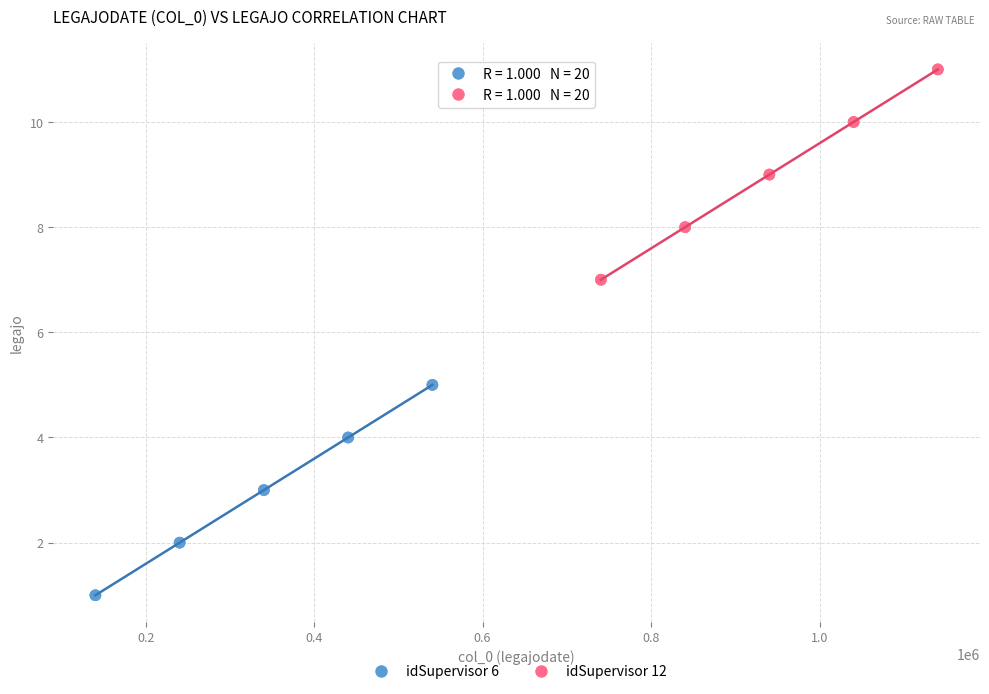

Which series reaches the minimum Y coordinate?

idSupervisor 6